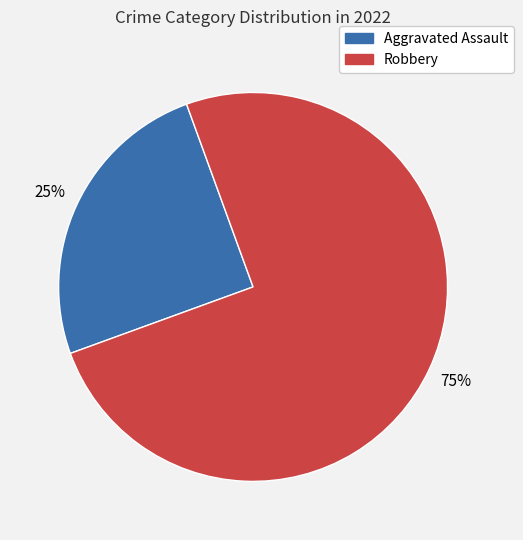

What is the majority slice?

Robbery